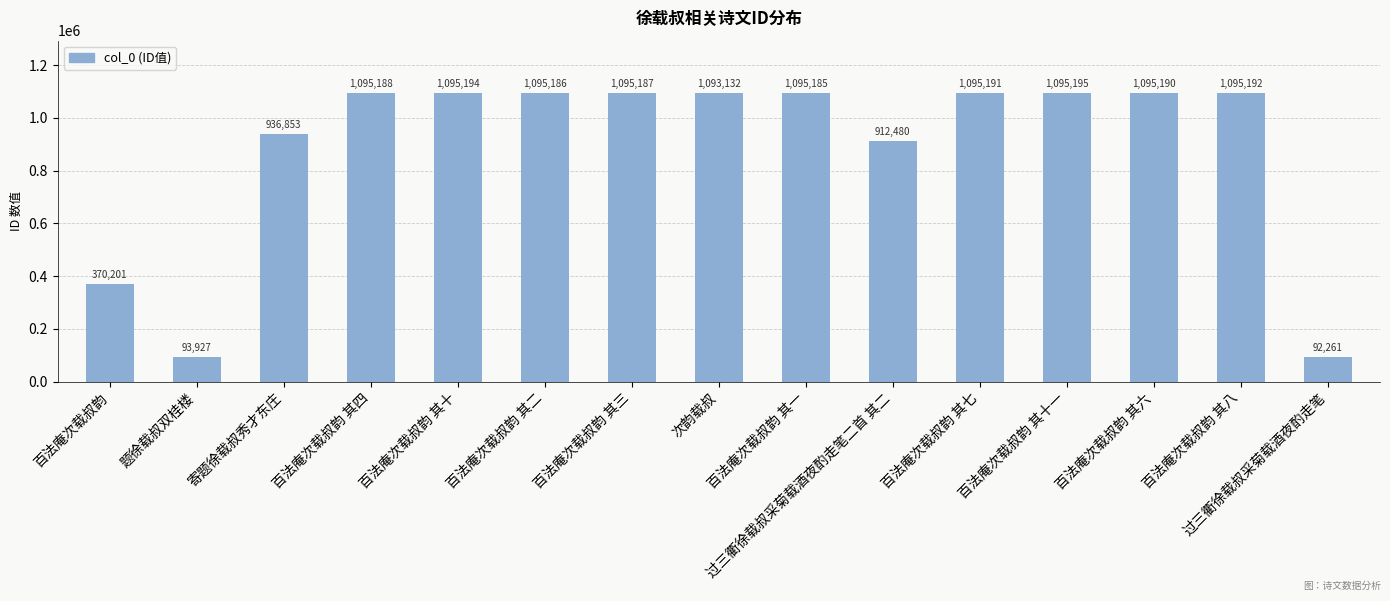

What is the sum of all values?

13355562